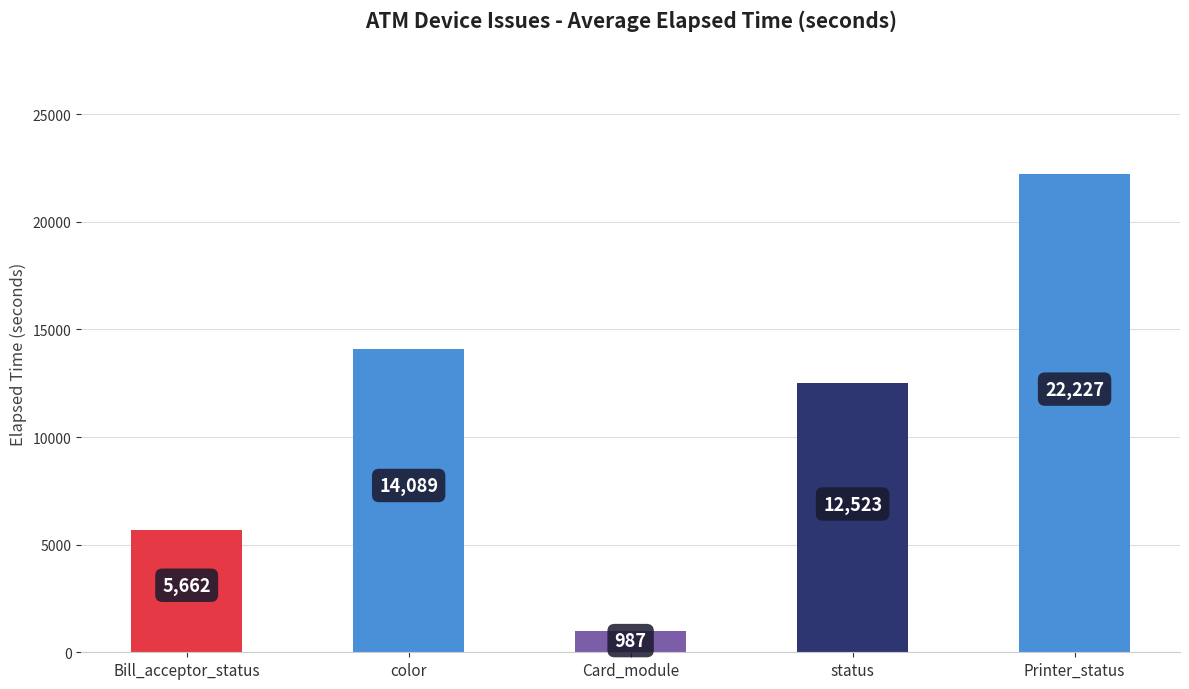

What is the label of the 2nd bar from the right?

status